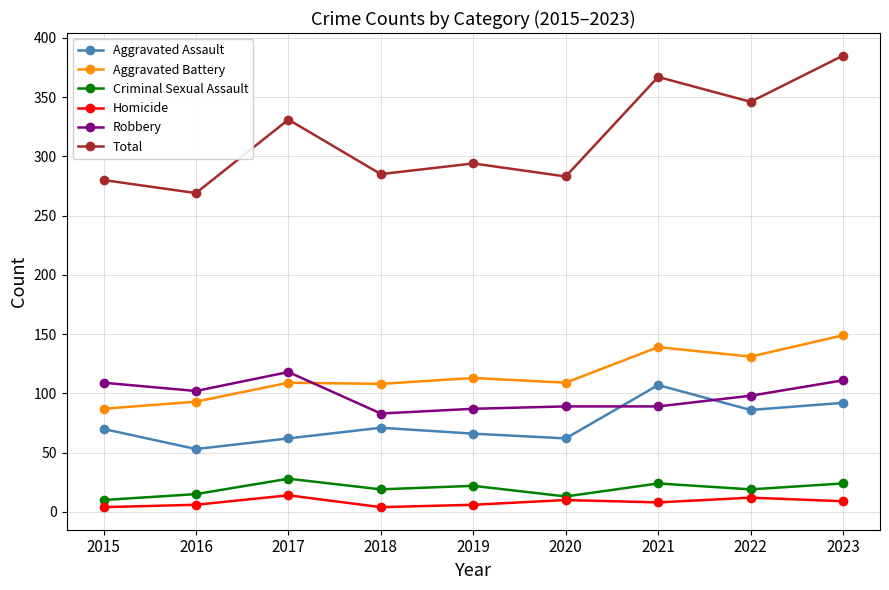

Does the chart have visible grid lines?

Yes